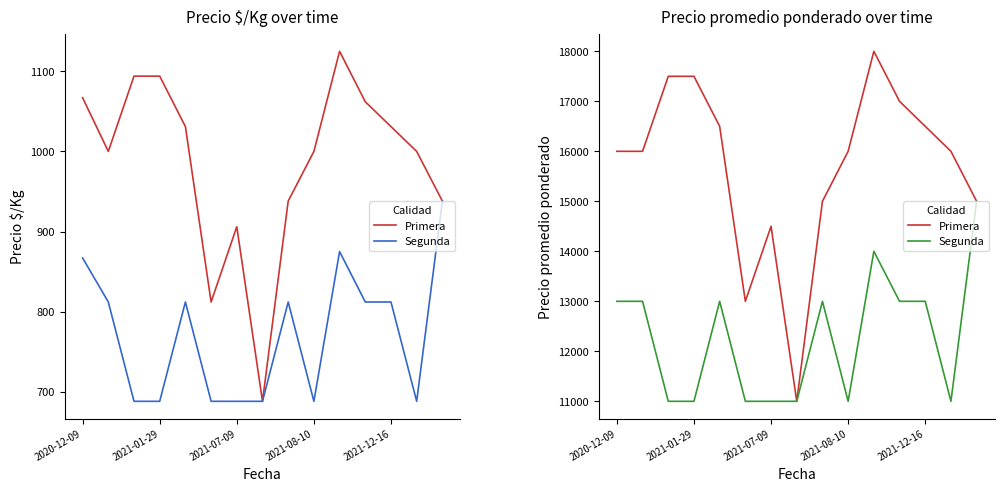

What is the difference between the Primera values at 6 and 10?

3500